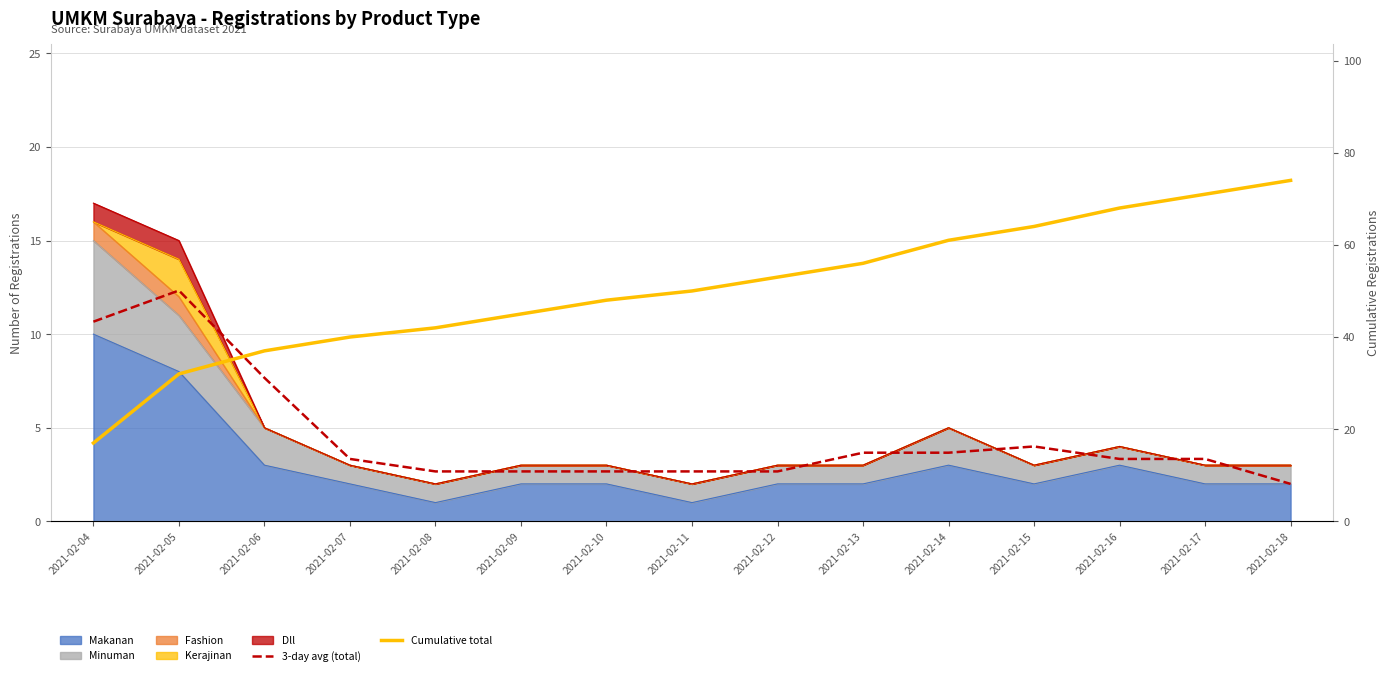

Is the value of Cumulative total at 2021-02-13 greater than the value of 3-day avg (total) at 2021-02-15?

Yes